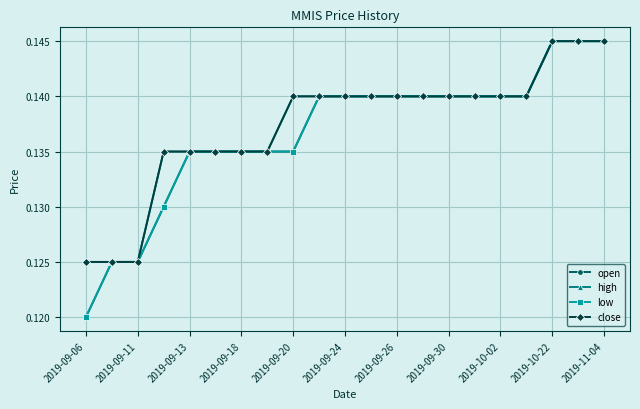

Is this an area chart (filled region under the line)?

No